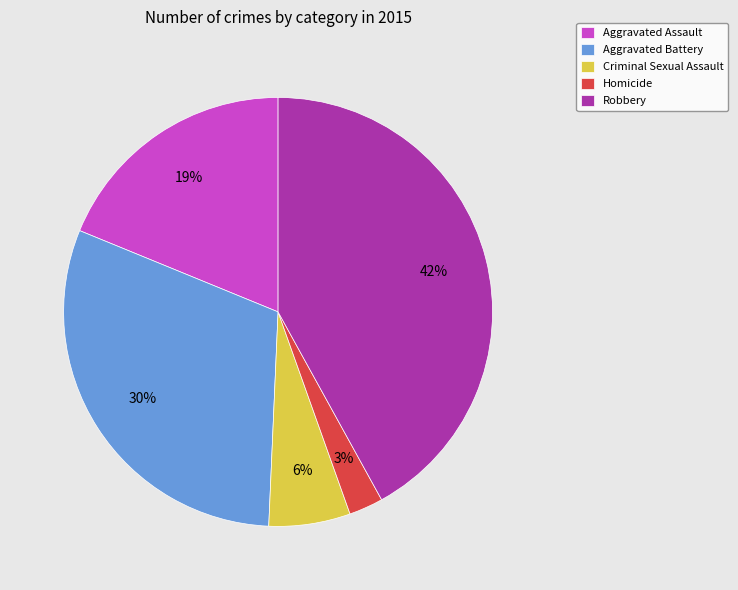

Rank the categories by value from lowest to highest.

Homicide, Criminal Sexual Assault, Aggravated Assault, Aggravated Battery, Robbery